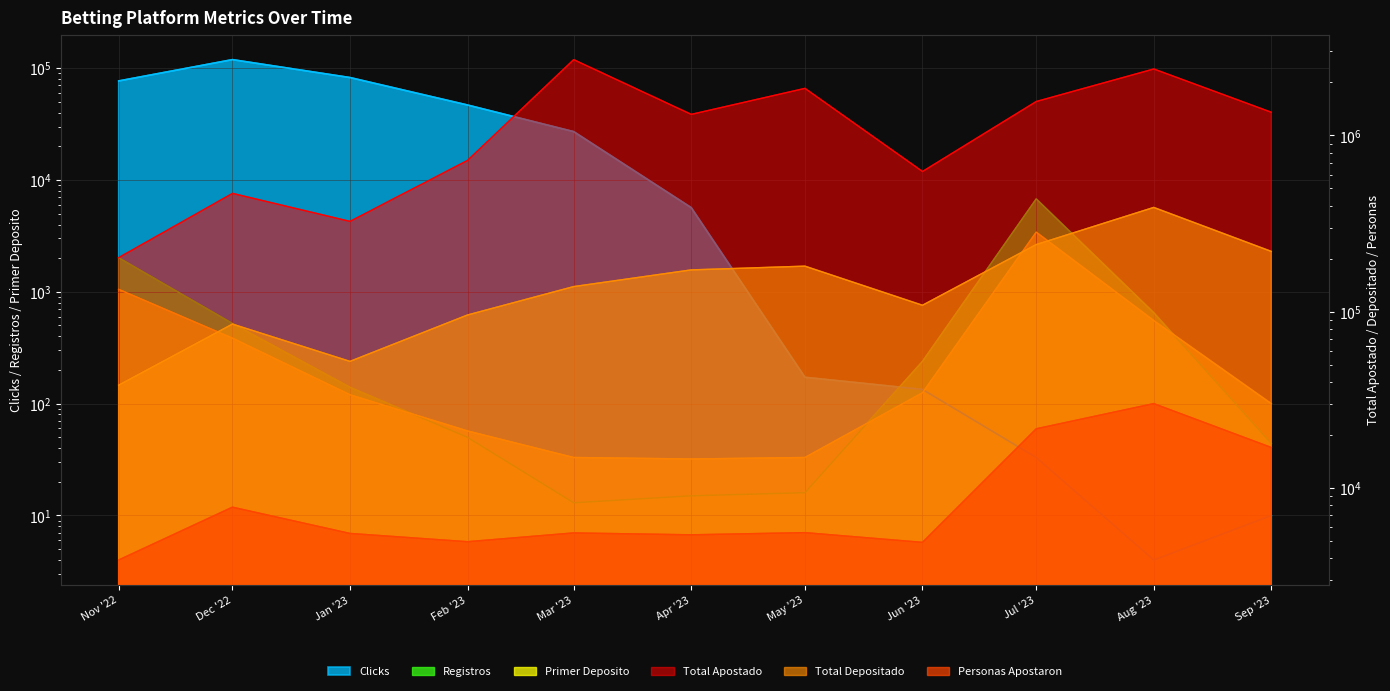

How many lines are shown in the chart?

6